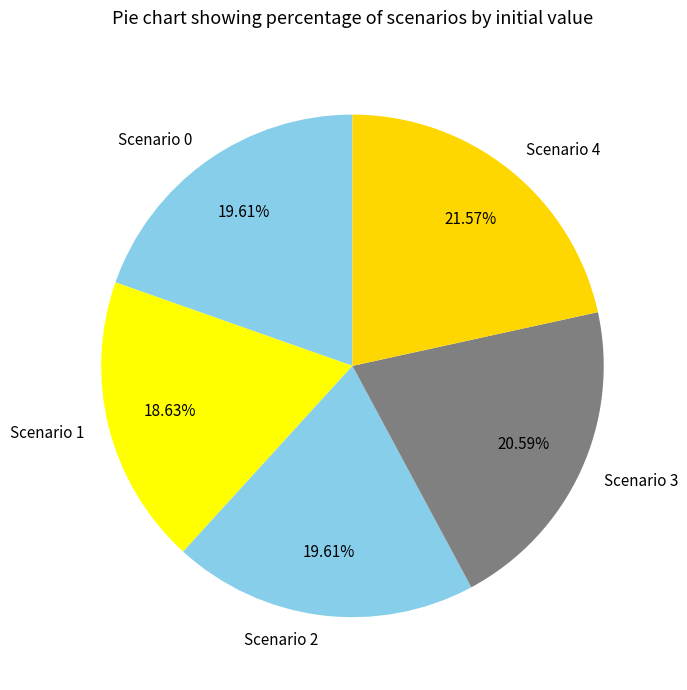

What percentage is the Scenario 4 slice, to the nearest percent?

22%